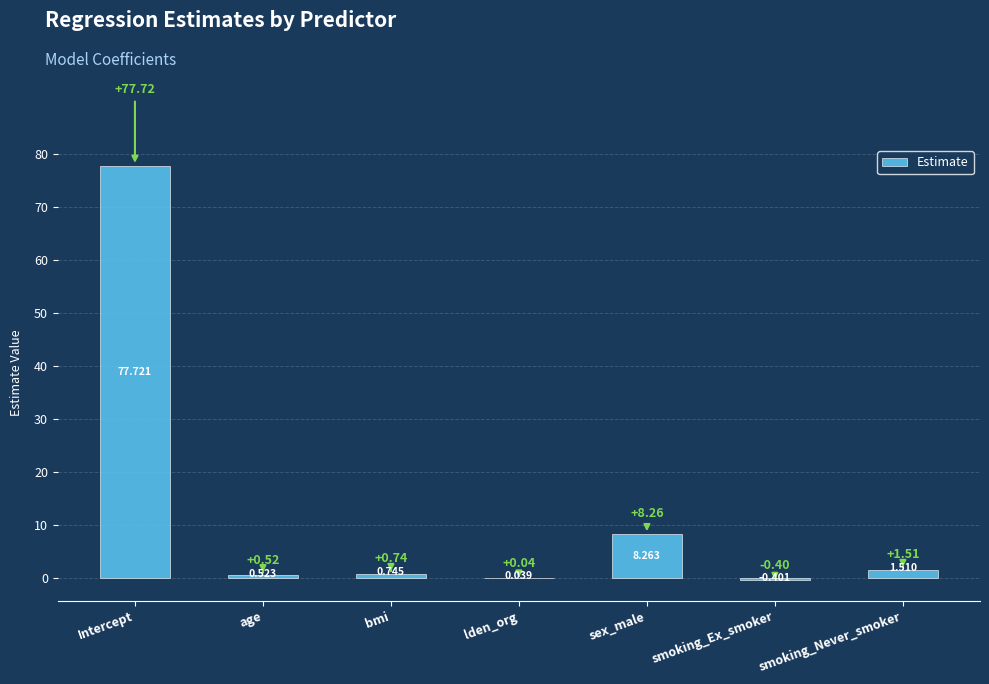

How many values exceed 0?

6